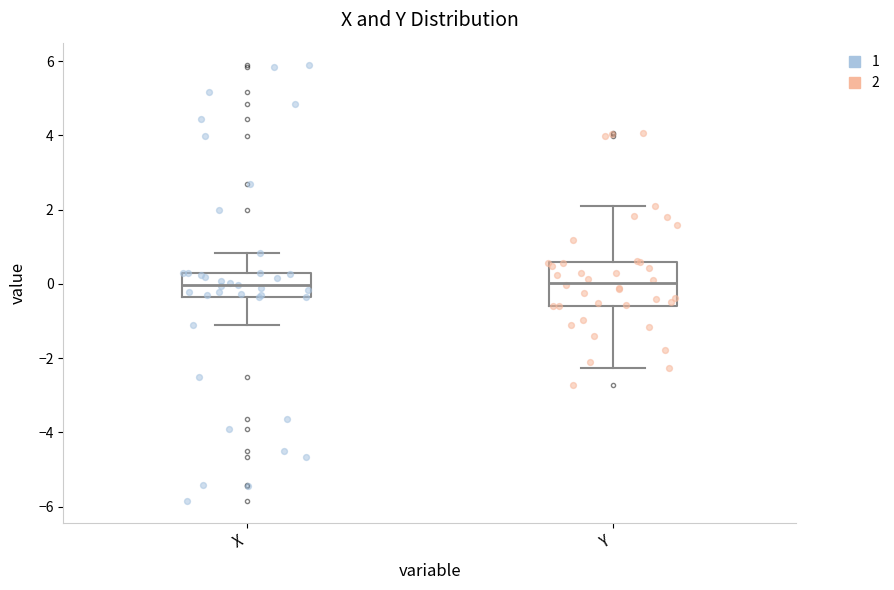

Reading left to right, read every box against the y-axis: the position of its median line, the range the box covers, and the ends of its whiskers. The values are not printed on the chart, so give them approximately, as read against the axis.

X: median 0.0, box -0.4 to 0.2, whiskers -1.2 to 0.8
Y: median 0.0, box -0.6 to 0.6, whiskers -2.2 to 2.0